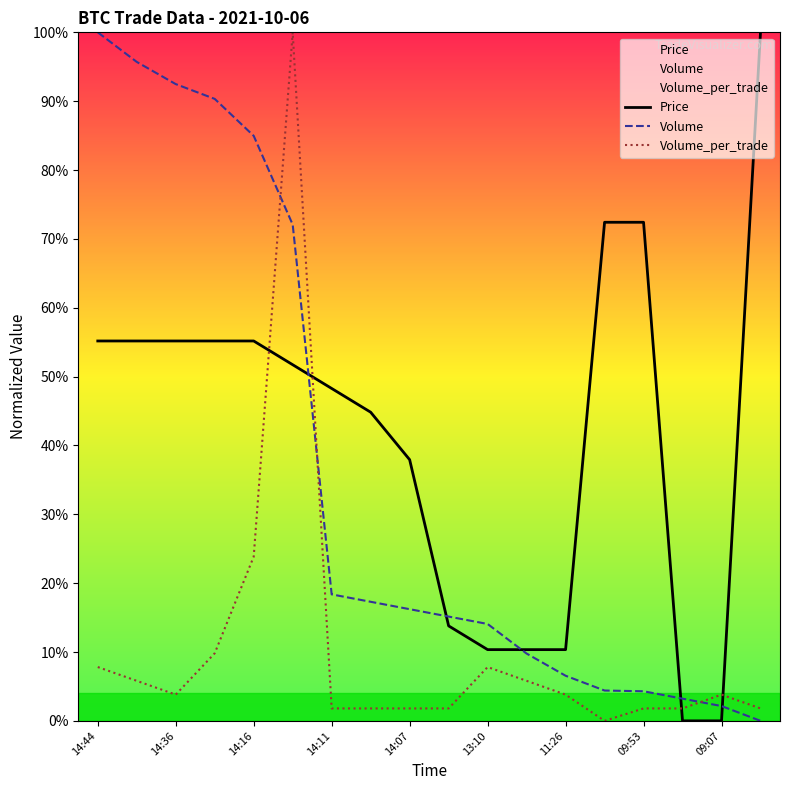

Rank the series by their maximum value, from highest to lowest.

Price, Volume, Volume_per_trade